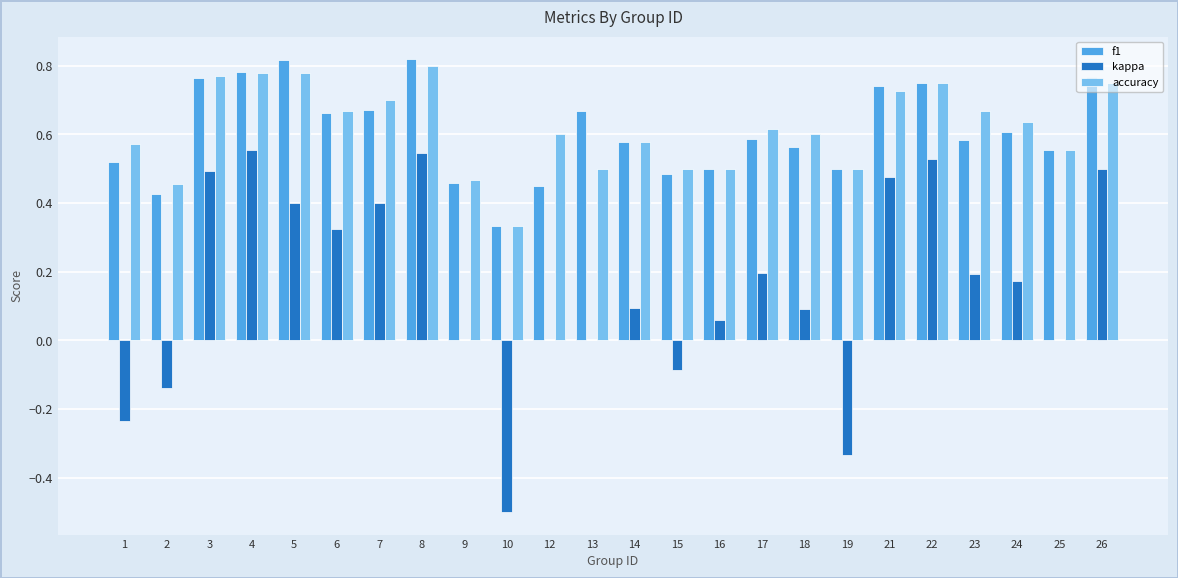

Does the chart contain stacked bars?

No